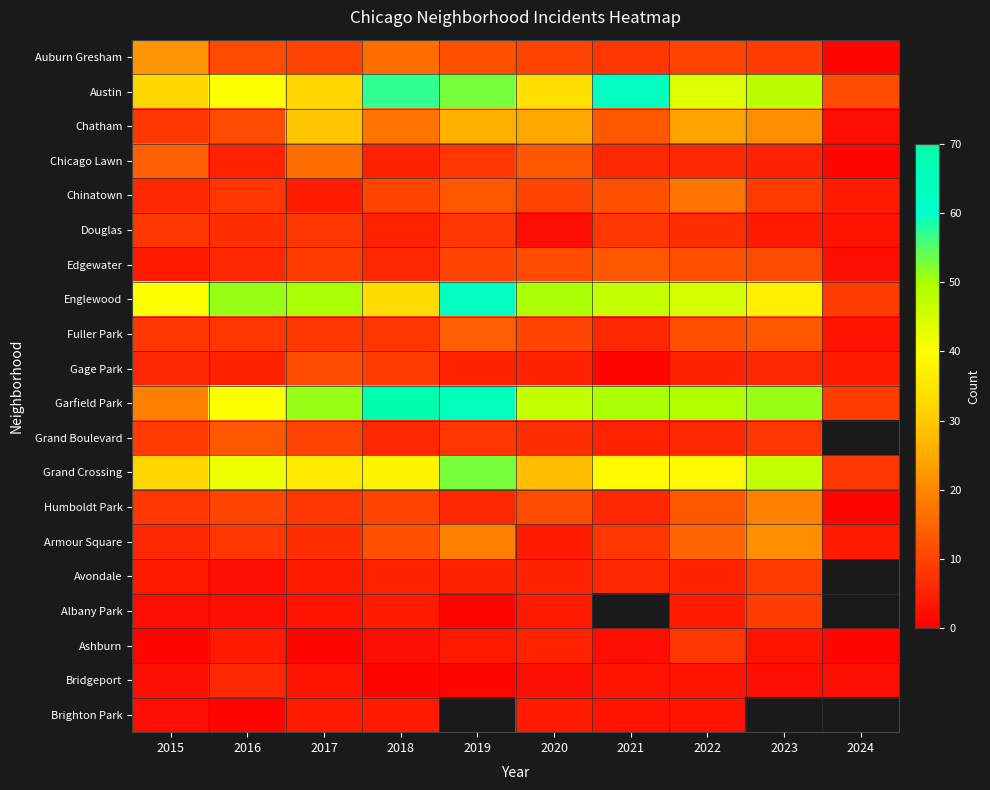

At how many categories does at least one series exceed 25?

9